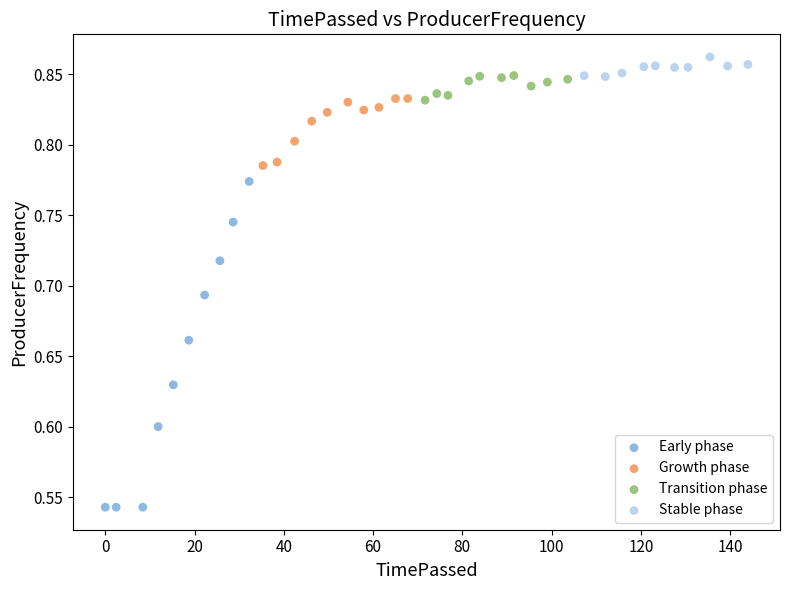

Which series reaches the minimum Y coordinate?

Early phase